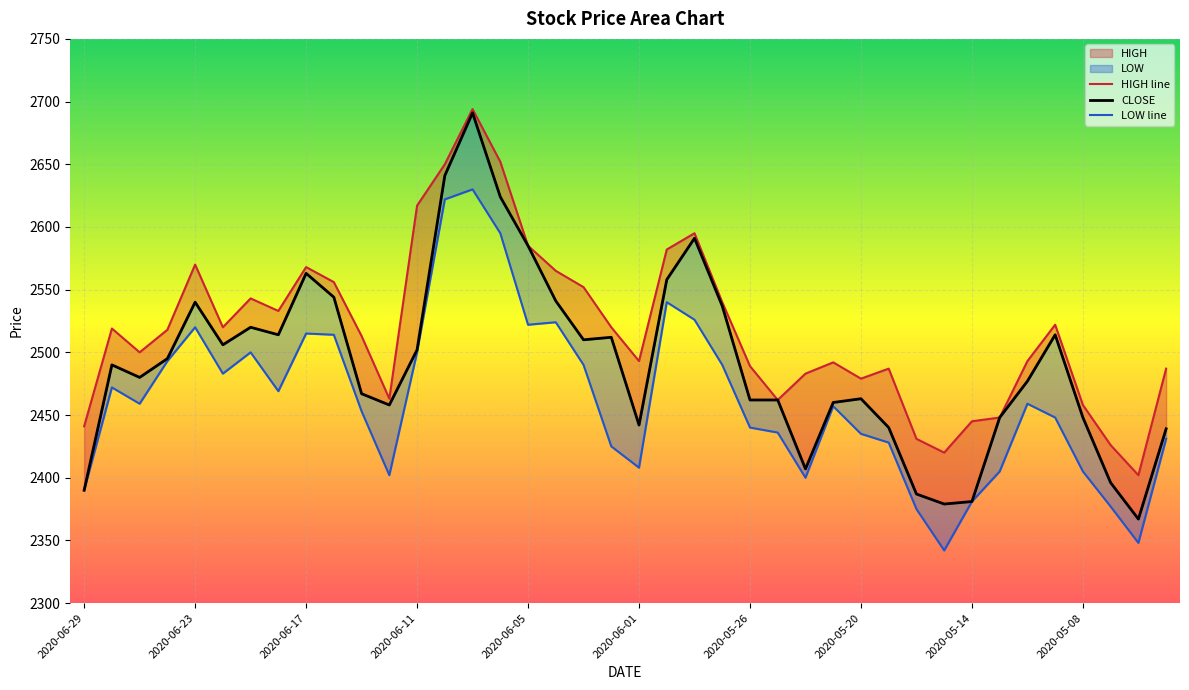

Which has a higher value, 14 or 31?

14